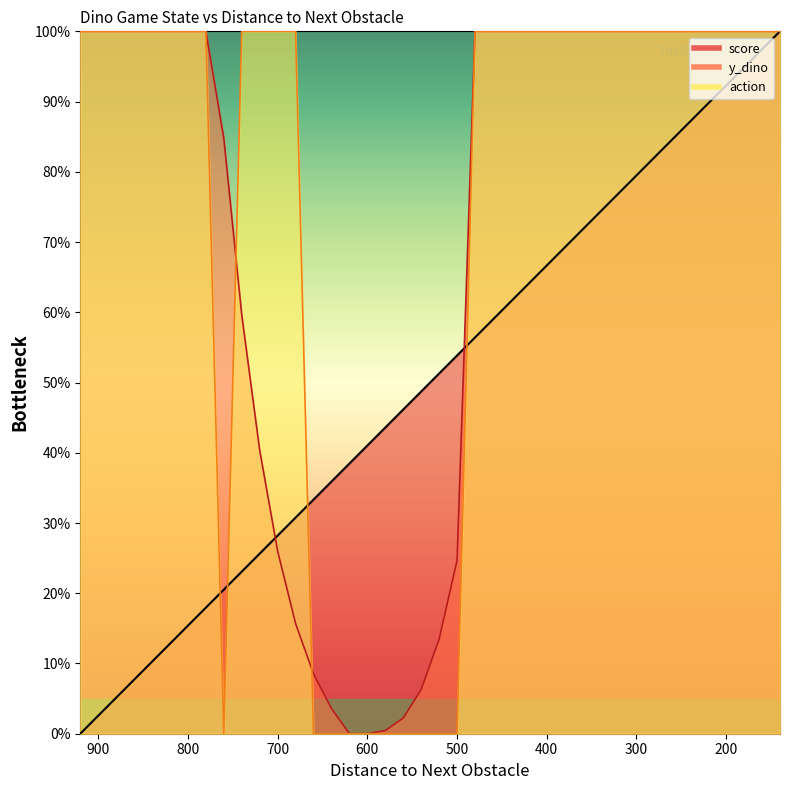

What is the total value across all series at 540?

55.0